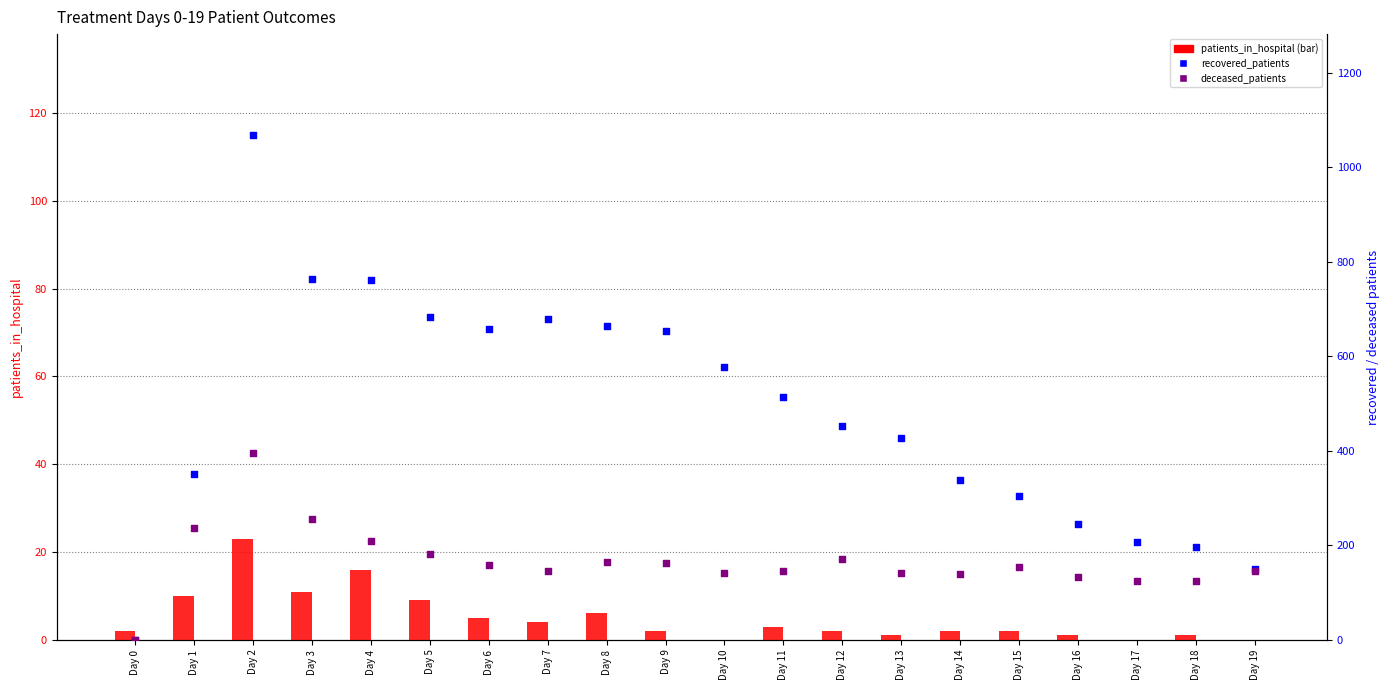

At which category is the sum across all series the highest?

Day 2